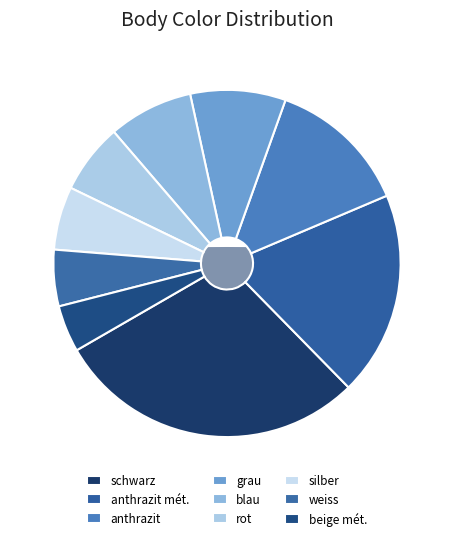

What is the largest slice in the pie chart?

schwarz